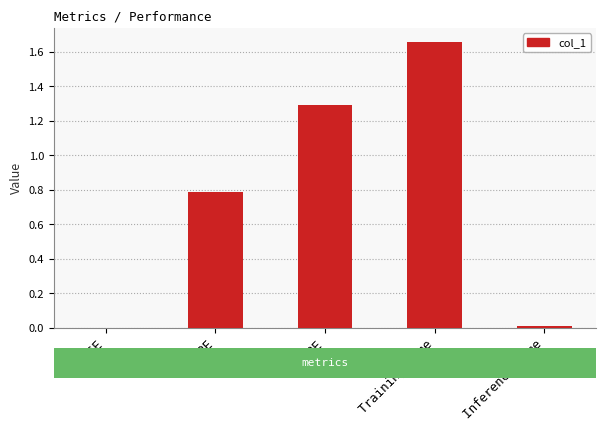

What is the sum of all values?

3.7